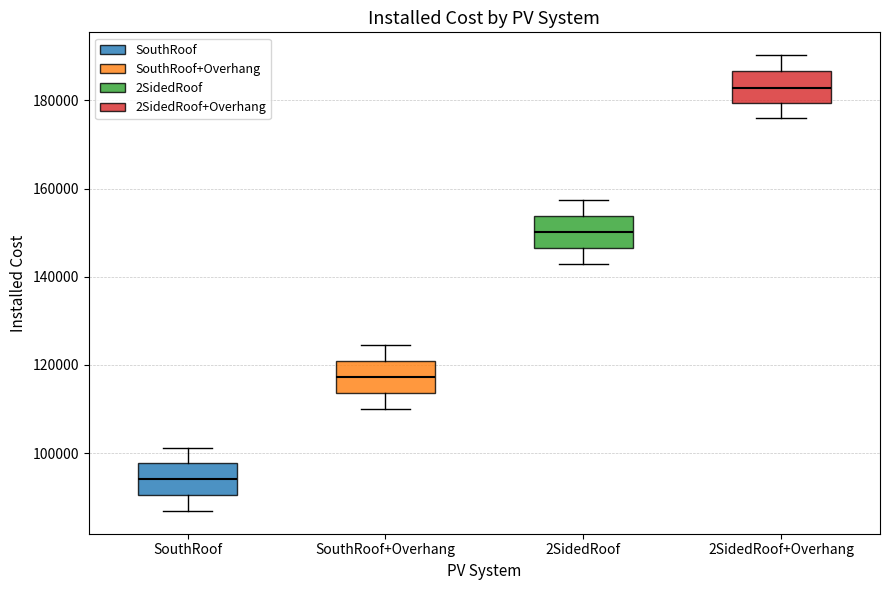

Reading left to right, transcribe this box plot: for each box, give where its median line is, the range the box spans, and where its two whiskers end, as read against the y-axis. The values are not printed on the chart, so give them approximately, as read against the axis.

SouthRoof: median 94000, box 90000 to 98000, whiskers 86000 to 102000
SouthRoof+Overhang: median 118000, box 114000 to 120000, whiskers 110000 to 124000
2SidedRoof: median 150000, box 146000 to 154000, whiskers 142000 to 158000
2SidedRoof+Overhang: median 182000, box 180000 to 186000, whiskers 176000 to 190000